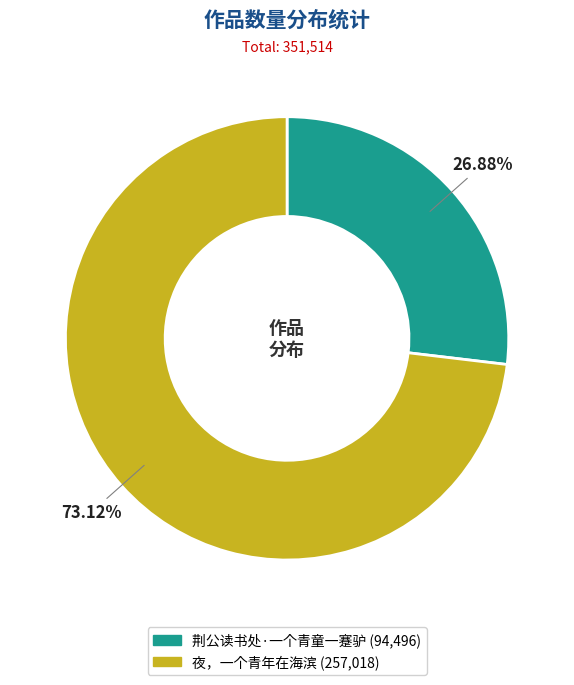

Combined, do 夜，一个青年在海滨 and 荆公读书处·一个青童一蹇驴 account for over 50%?

Yes